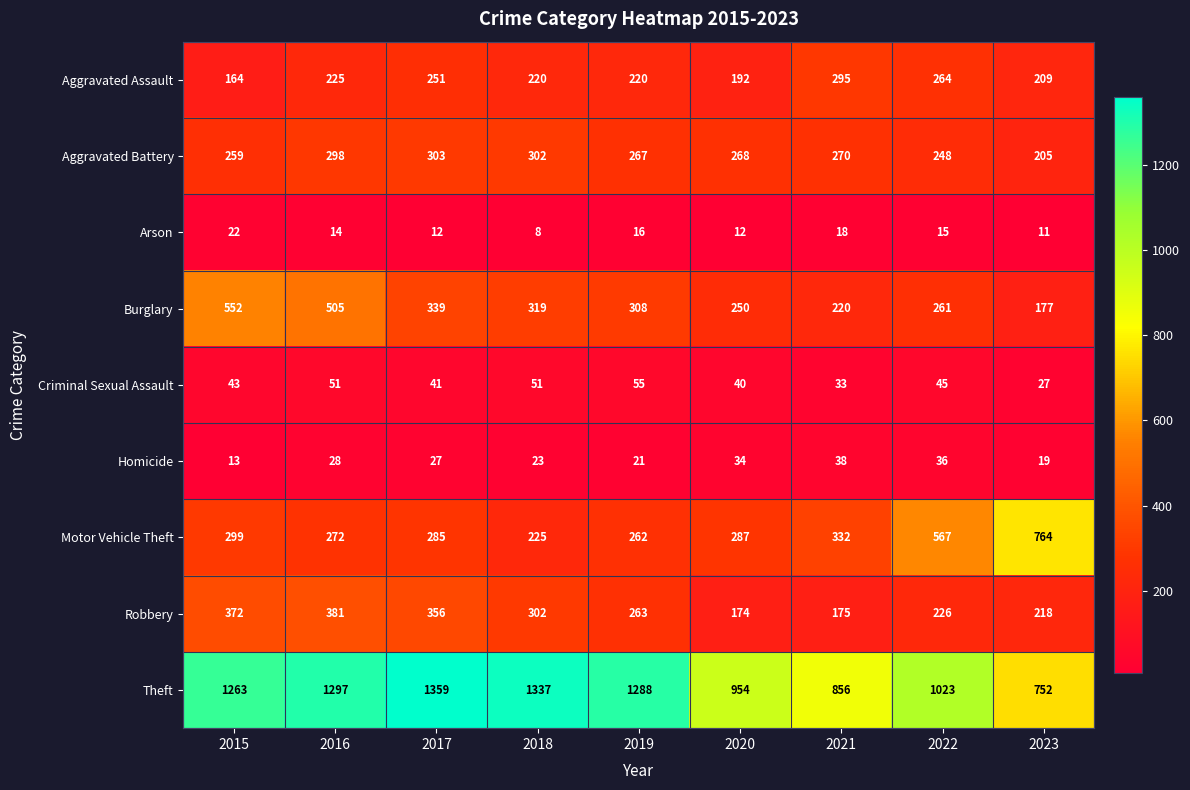

What is the sum of the Burglary values at 2020 and 2022?

511